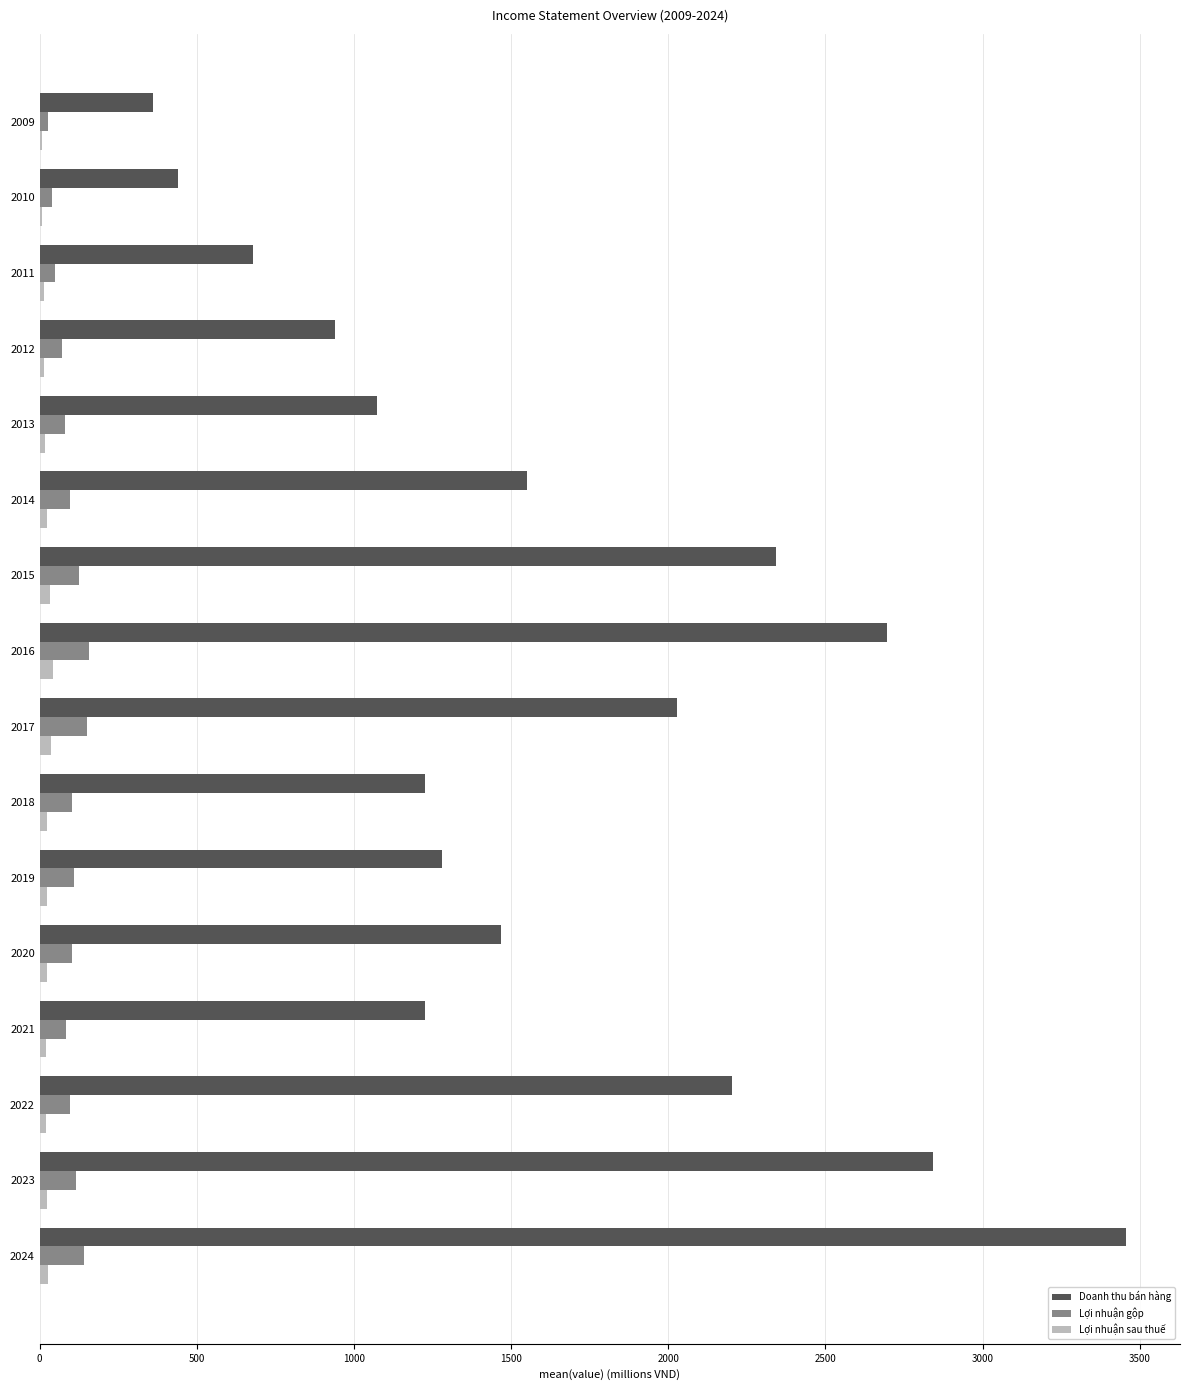

At which label is Doanh thu bán hàng closest to 1907?

2017